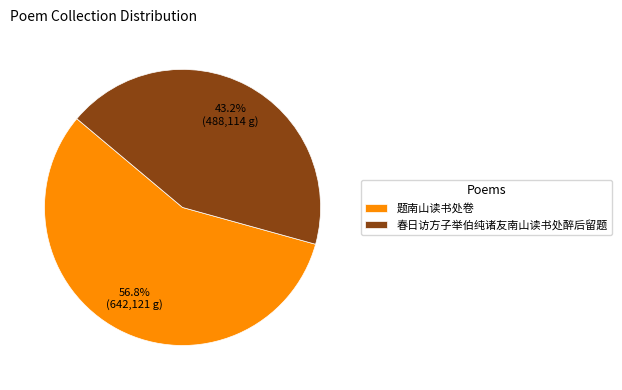

To the nearest percent, what is the average slice percentage?

50%